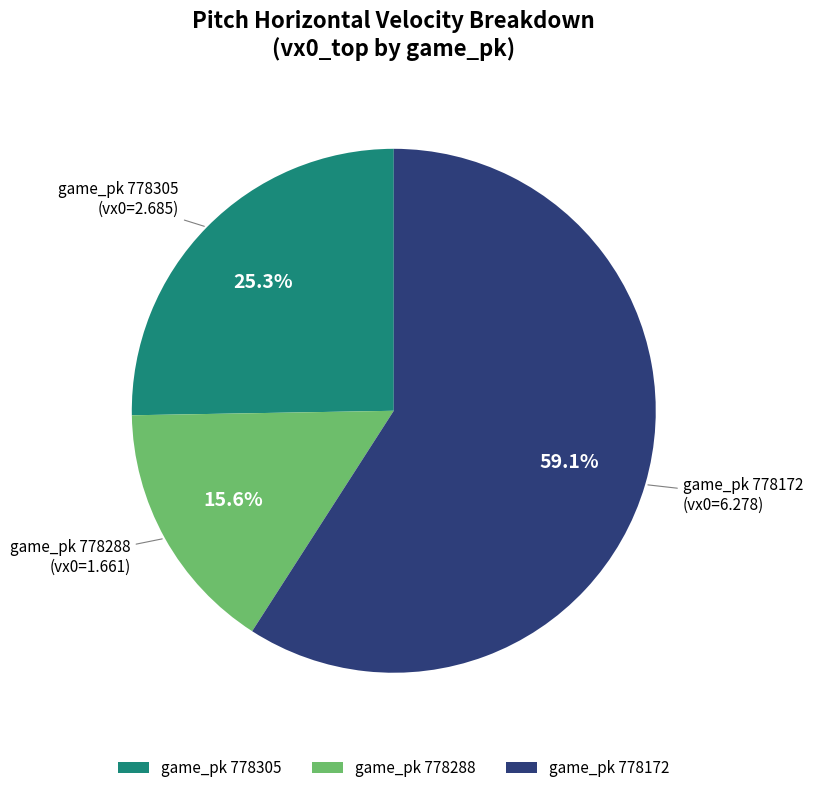

Which category has the smallest portion of the pie?

game_pk 778288